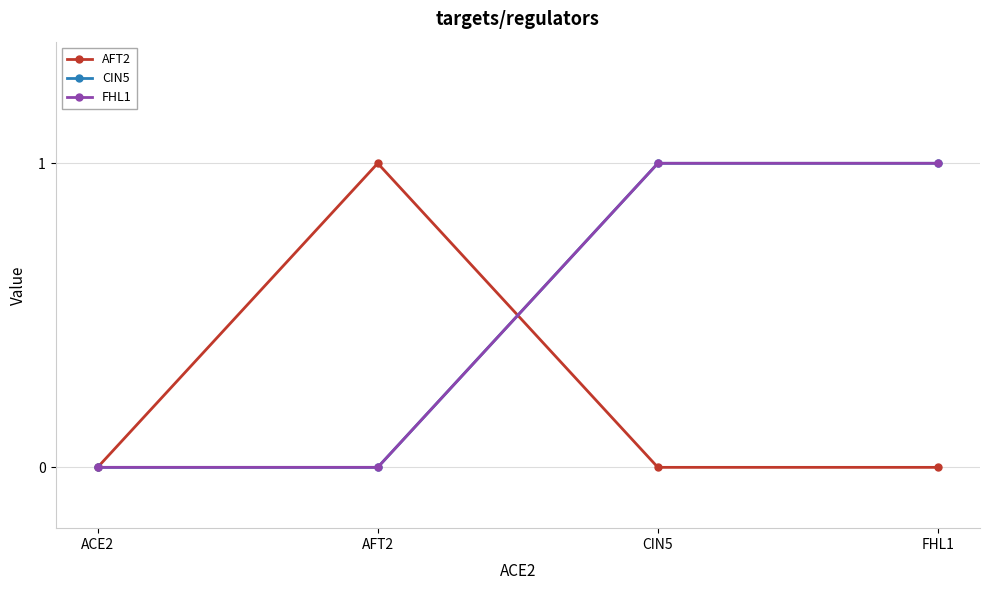

What is the maximum value shown in the chart?

1